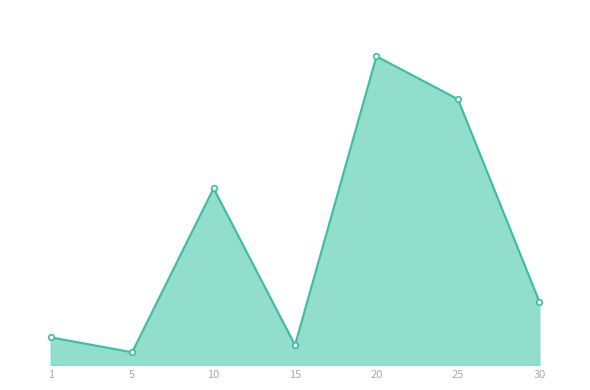

True or false: the data shows 592.6 at 5.

False